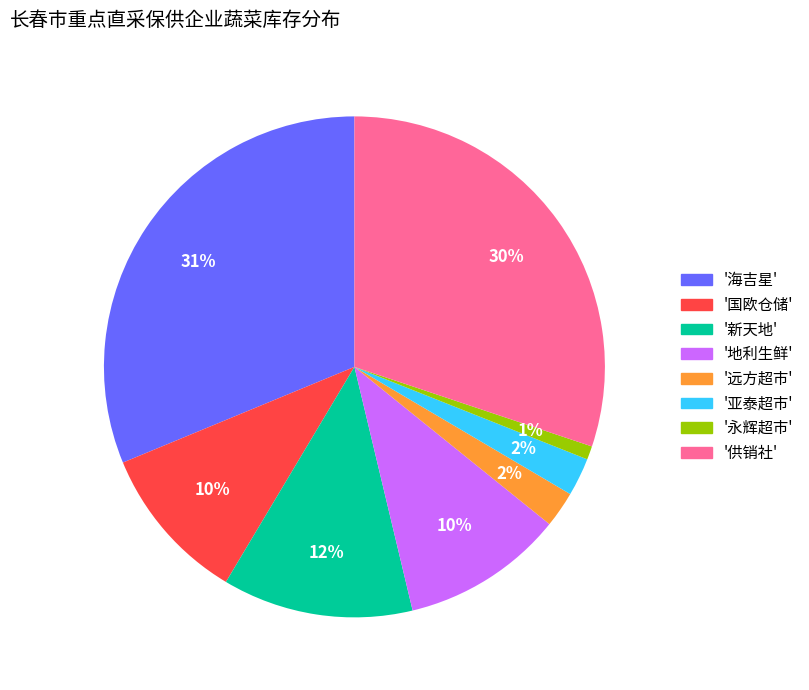

Approximately how many times larger is the value at '新天地' compared to '国欧仓储'?

1.2